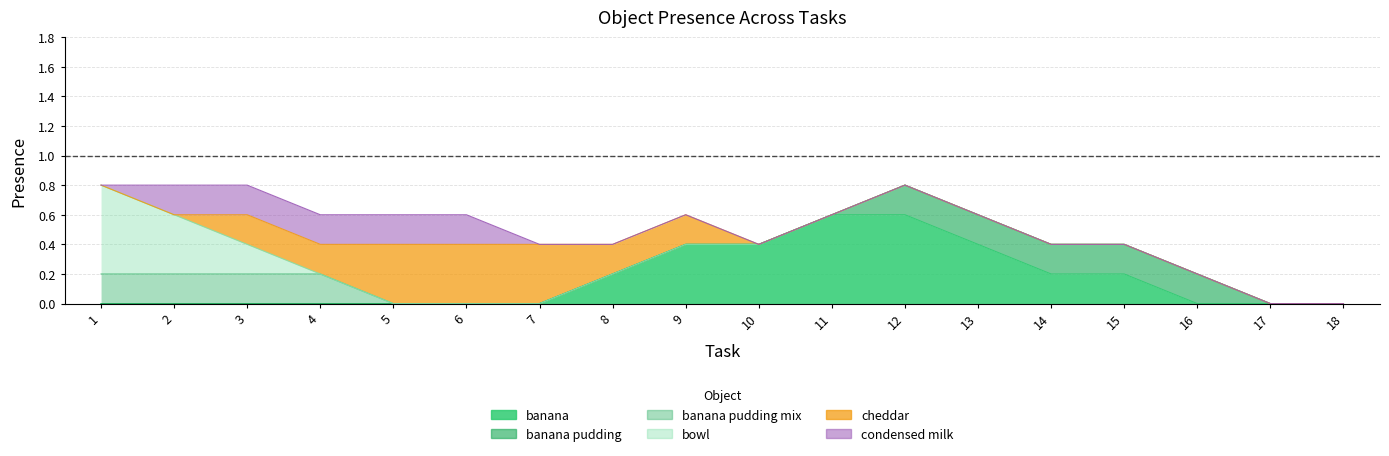

How many lines are shown in the chart?

6